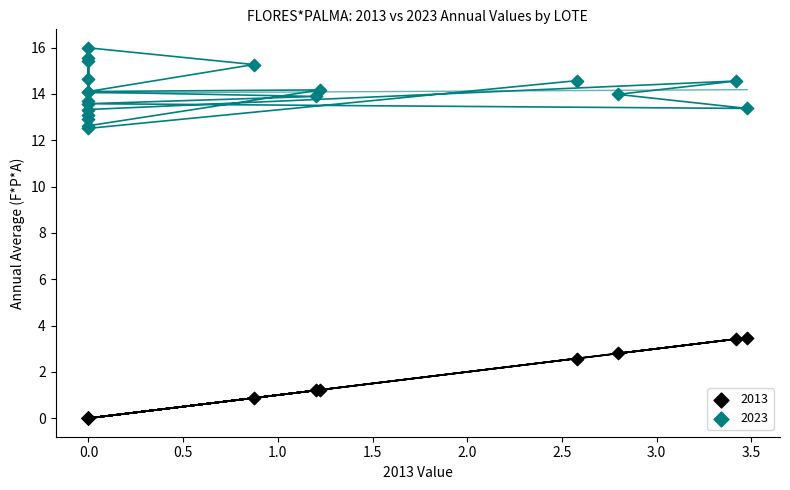

What is the X range (max minus min) for the scatter plot?

3.5